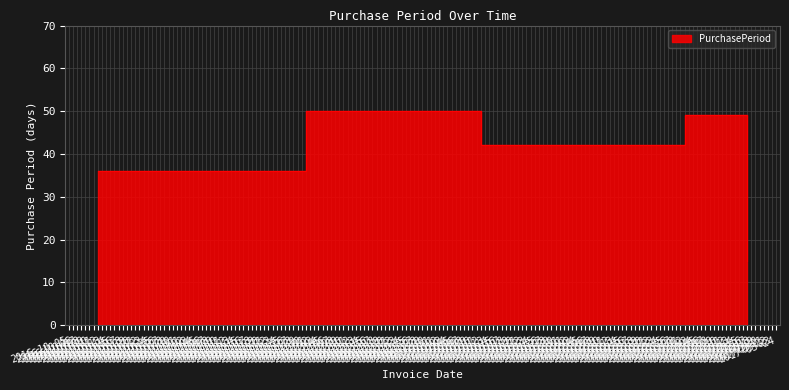

Which has a higher value, 2017-03-17 or 2016-12-01?

2016-12-01